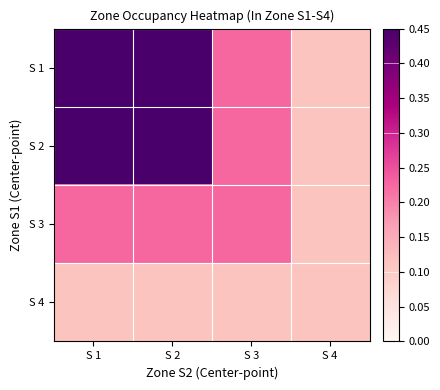

How many data points does each series have?

4